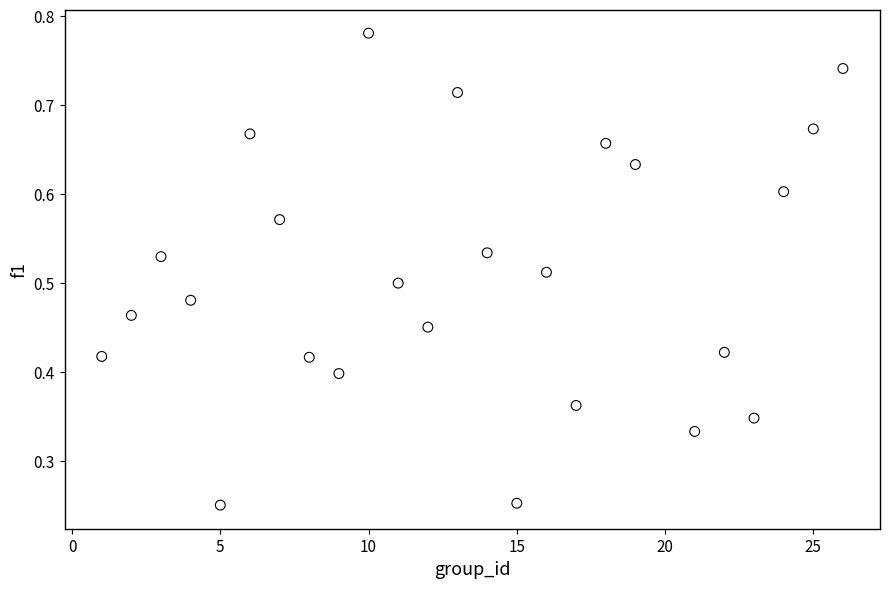

What is the range of X values (max minus min)?

25.0